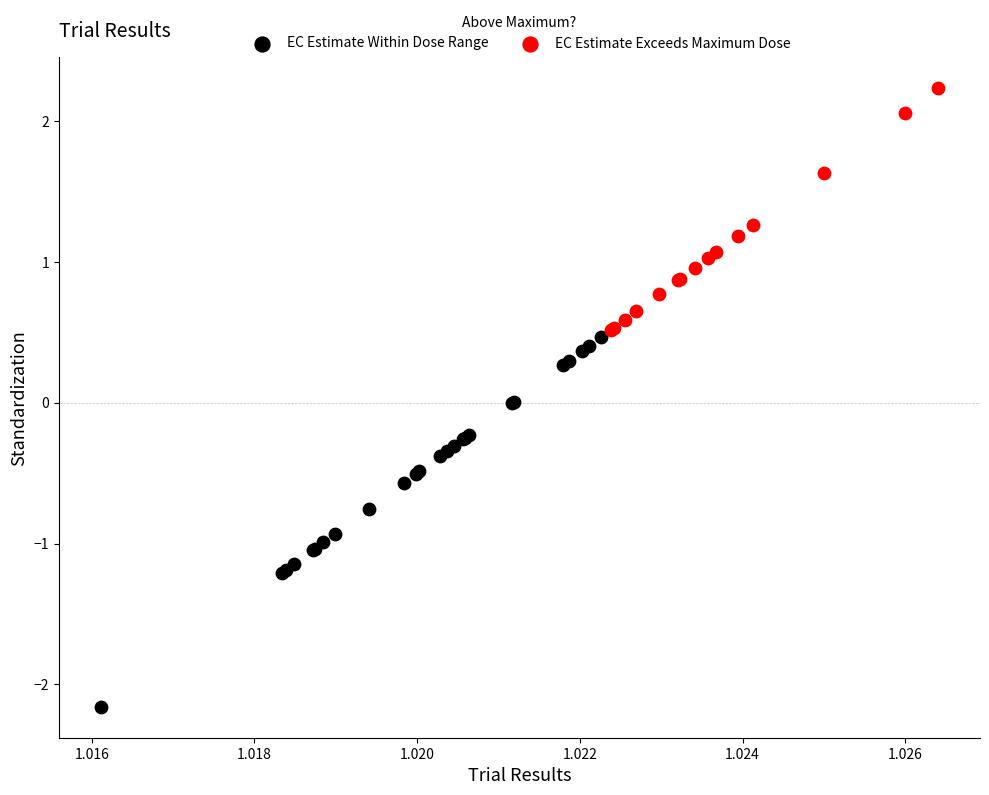

What are all the series names shown in the legend?

EC Estimate Within Dose Range, EC Estimate Exceeds Maximum Dose